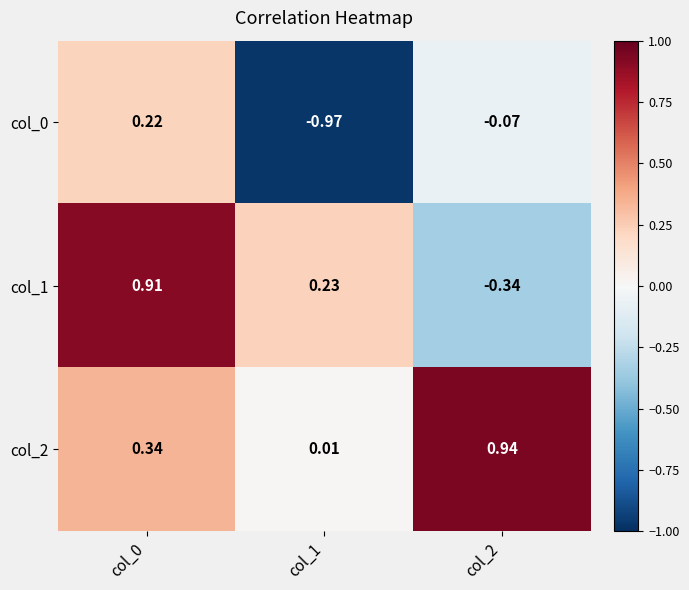

Is the value of col_2 at col_0 greater than the value of col_0 at col_0?

Yes